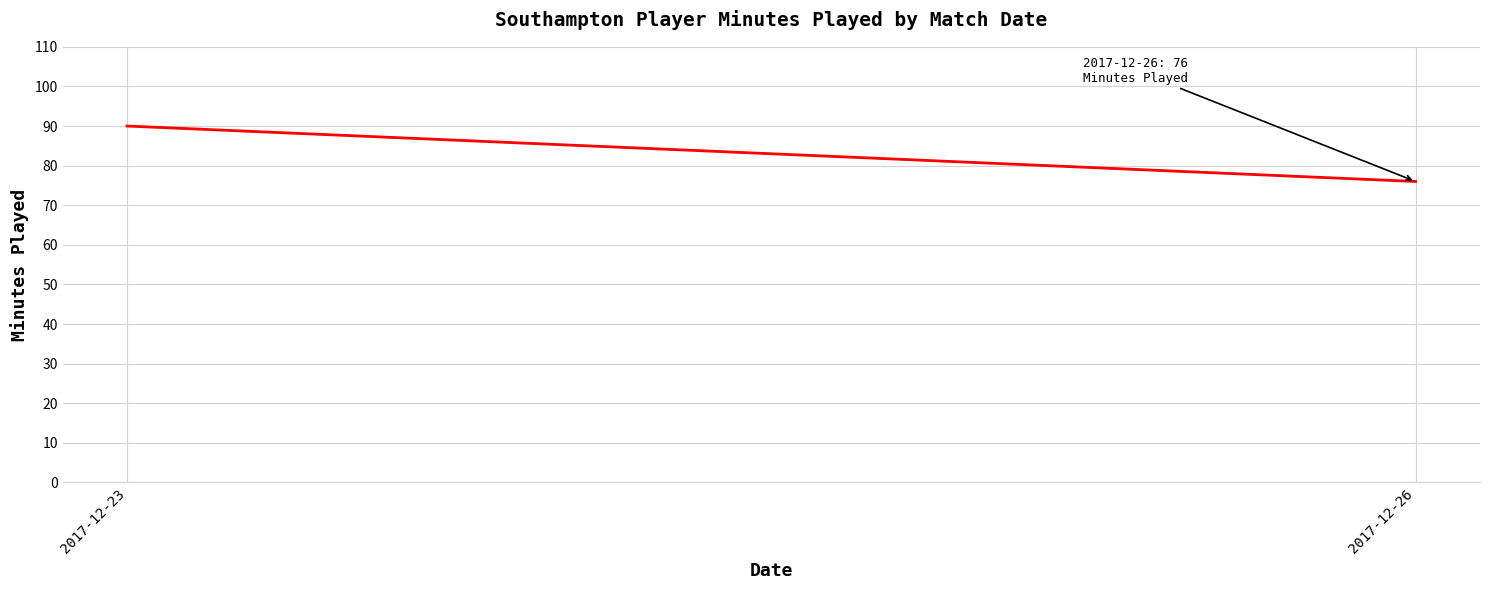

What is the change in value from 2017-12-23 to 2017-12-26?

-14